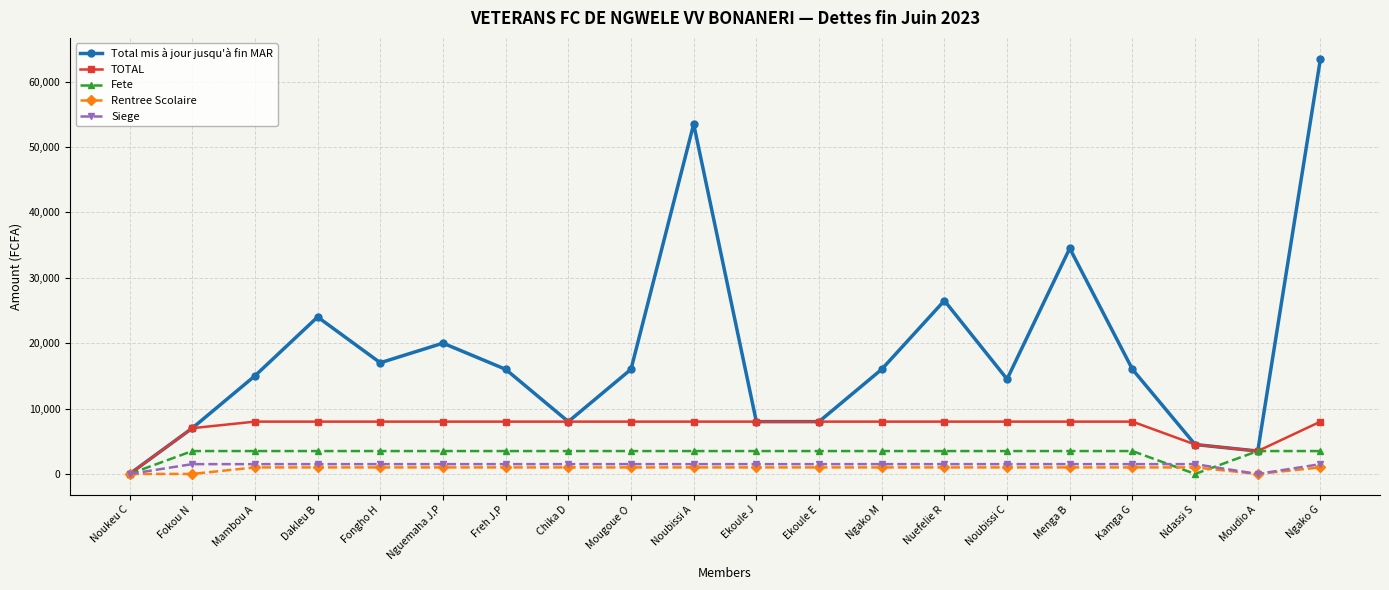

At how many categories does at least one series exceed 13684?

13